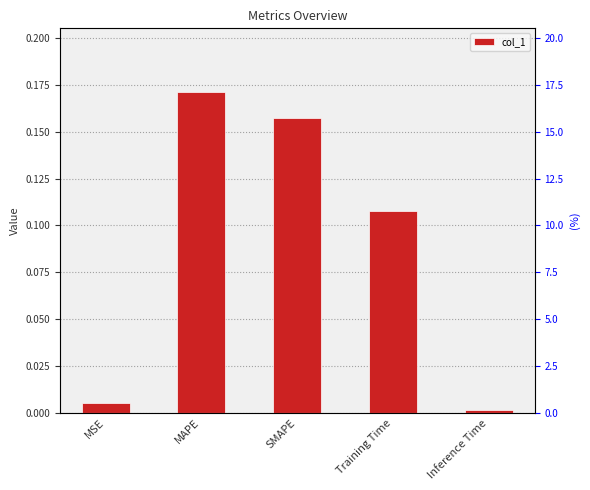

The value at MAPE is 0.2. True or false?

True